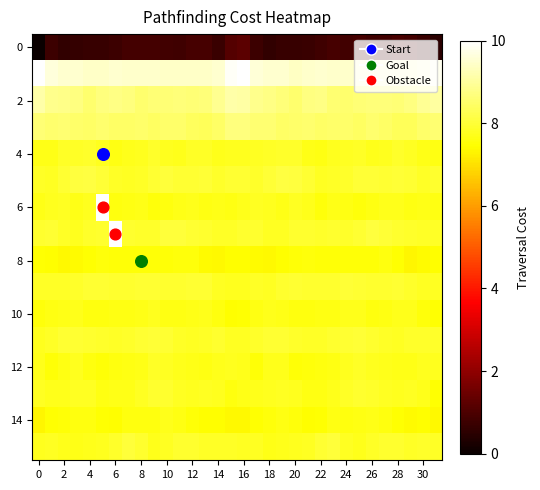

At which category is the sum across all series the highest?

16